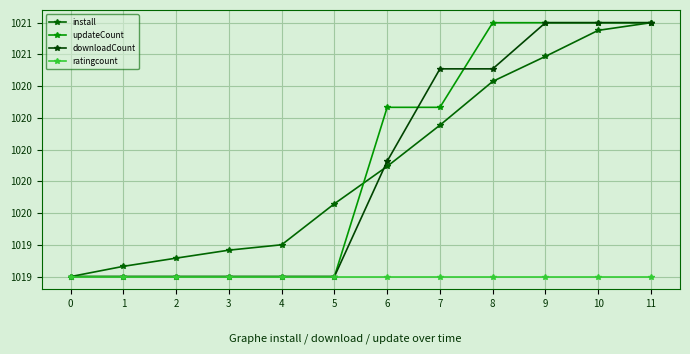

What are all the series names shown in the legend?

install, updateCount, downloadCount, ratingcount